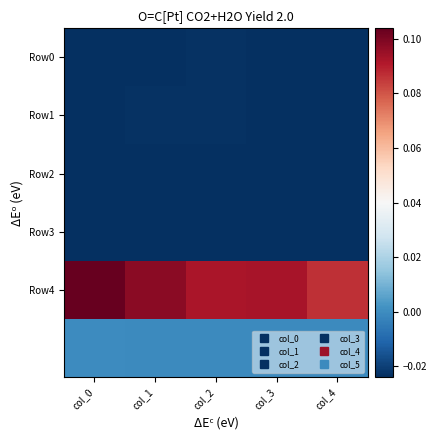

Between col_0 and col_1, which series saw the biggest shift?

Row4